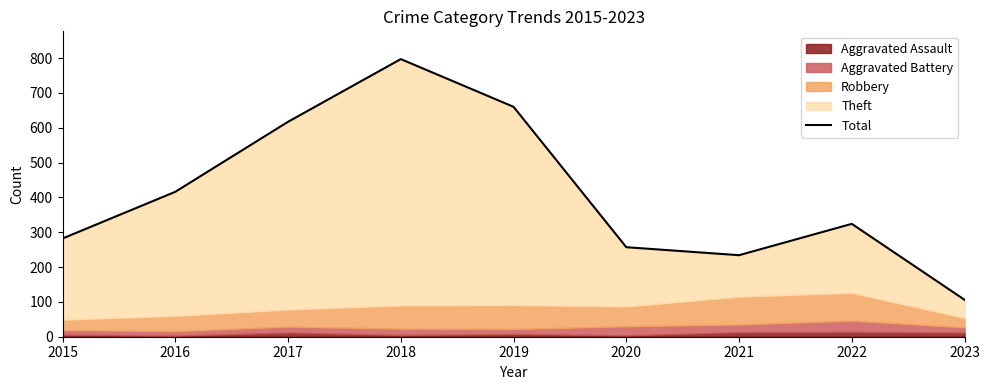

Reading left to right, transcribe all the data shown in this chart.

2015=282	2016=416	2017=617	2018=797	2019=660	2020=257	2021=234	2022=324	2023=106